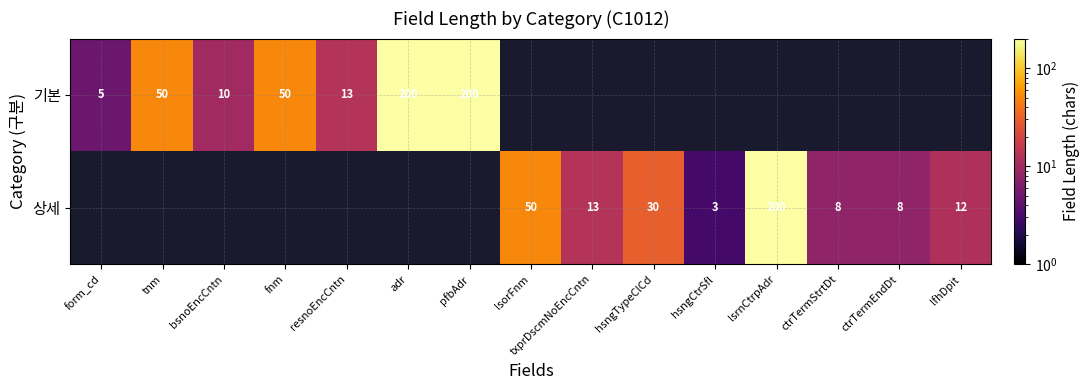

Count the number of categories in the chart.

15